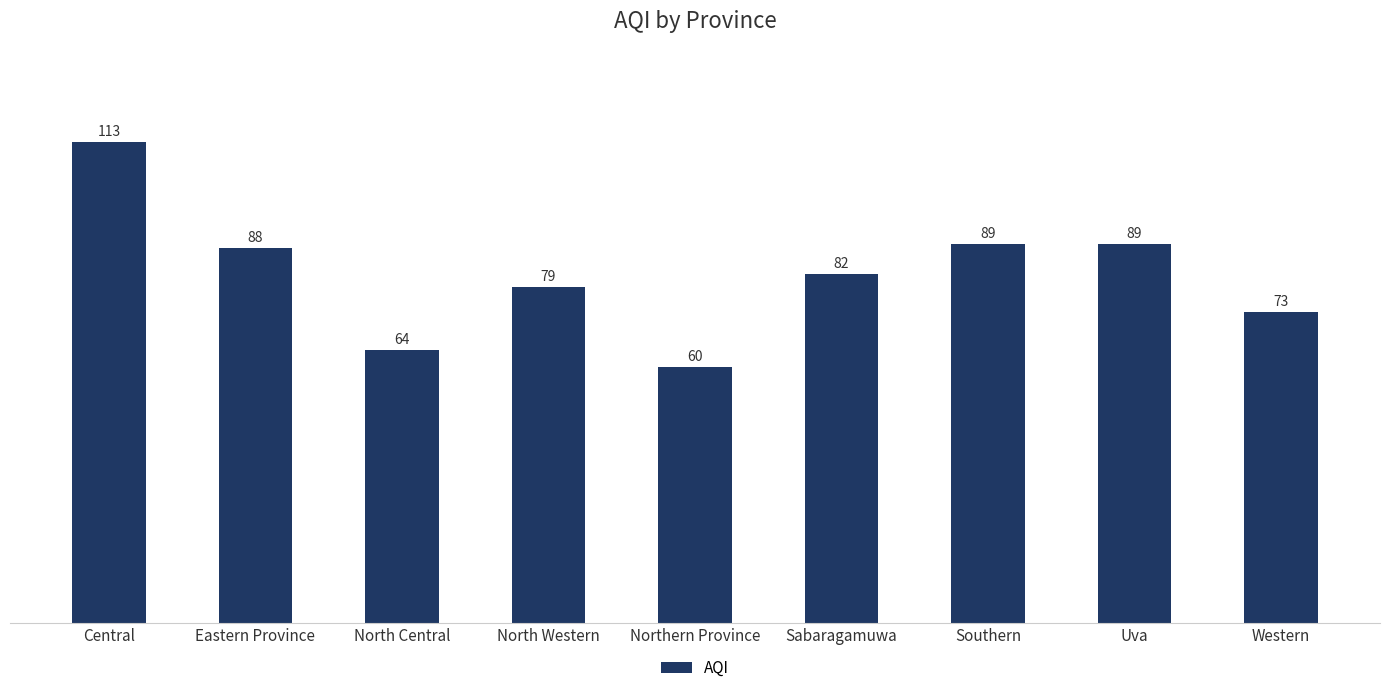

Read the value at Northern Province, to the nearest 5.

60